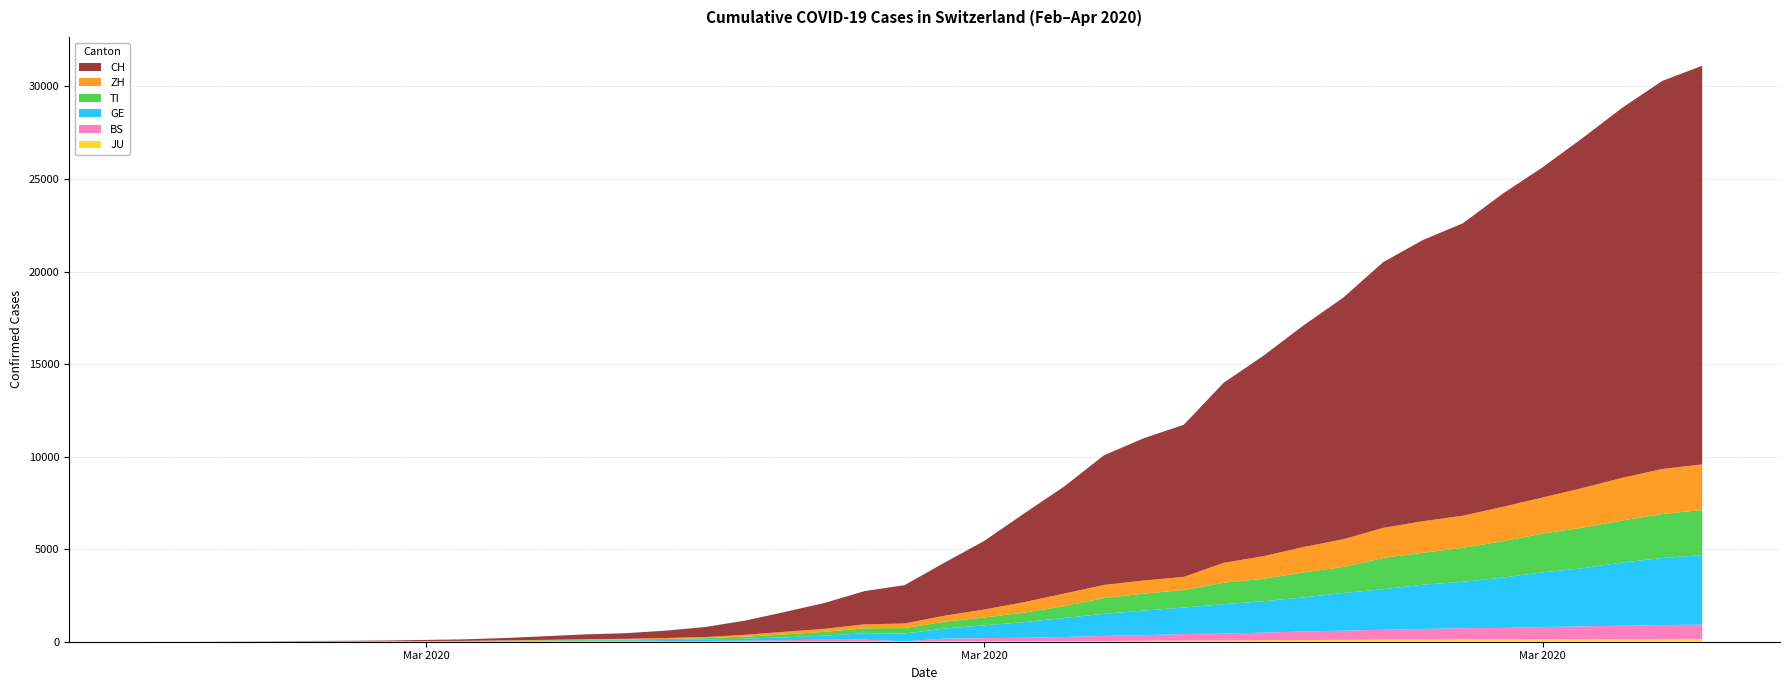

Reading right to left, what are all the values shown in this chart?

JU: 154	149	149	145	140	128	127	119	114	100	92	82	69	61	54	44	36	32	29	25	19	18	17	12	7	7	7	5	5	4	4	2	2	1	1	1	1	1	0	0
BS: 767	754	714	687	653	617	605	569	530	501	462	410	374	356	297	270	220	181	164	143	0	100	92	73	49	33	28	24	21	15	8	3	3	1	1	1	1	1	0	0
GE: 3753	3621	3420	3137	2958	2721	2505	2393	2190	2033	1837	1699	1582	1430	1331	1194	1027	848	692	544	423	340	222	150	109	76	56	40	38	25	17	14	13	10	9	8	4	1	1	0
TI: 2442	2377	2271	2195	2091	1962	1837	1727	1688	1401	1354	1209	1162	945	916	849	638	511	426	368	293	265	206	163	108	75	61	49	41	28	25	13	8	4	2	2	1	1	1	0
ZH: 2466	2433	2305	2141	1952	1861	1735	1703	1629	1502	1370	1223	1075	711	711	711	679	568	429	326	250	218	163	140	101	62	49	40	34	29	23	15	13	10	7	6	2	2	0	0
CH: 21535	20965	19997	18908	17842	16920	15798	15195	14356	13054	11970	10831	9727	8217	7686	7005	5781	4794	3710	2864	2072	1795	1398	1072	766	542	396	303	257	197	125	83	59	40	29	23	13	6	2	0